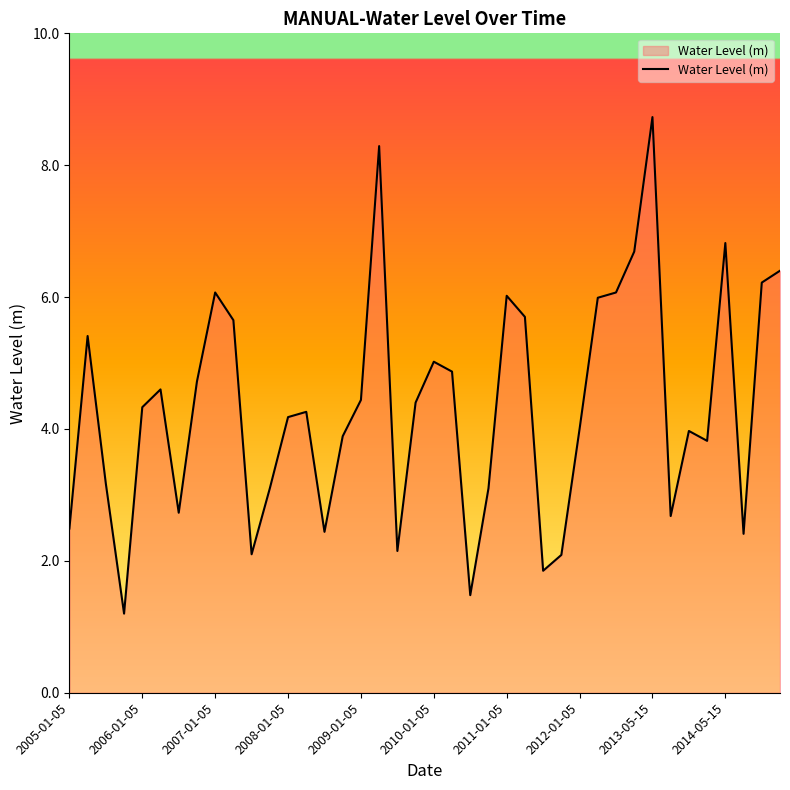

How many series are shown in this chart?

1